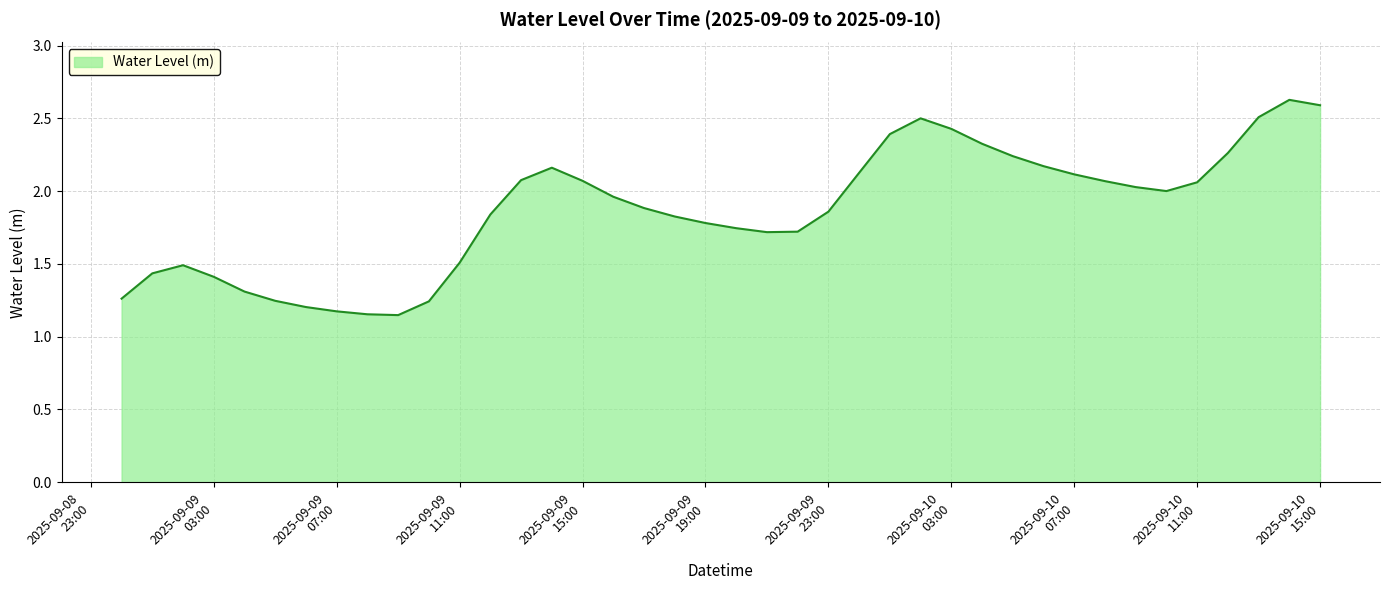

What is the greatest value displayed?

2.6